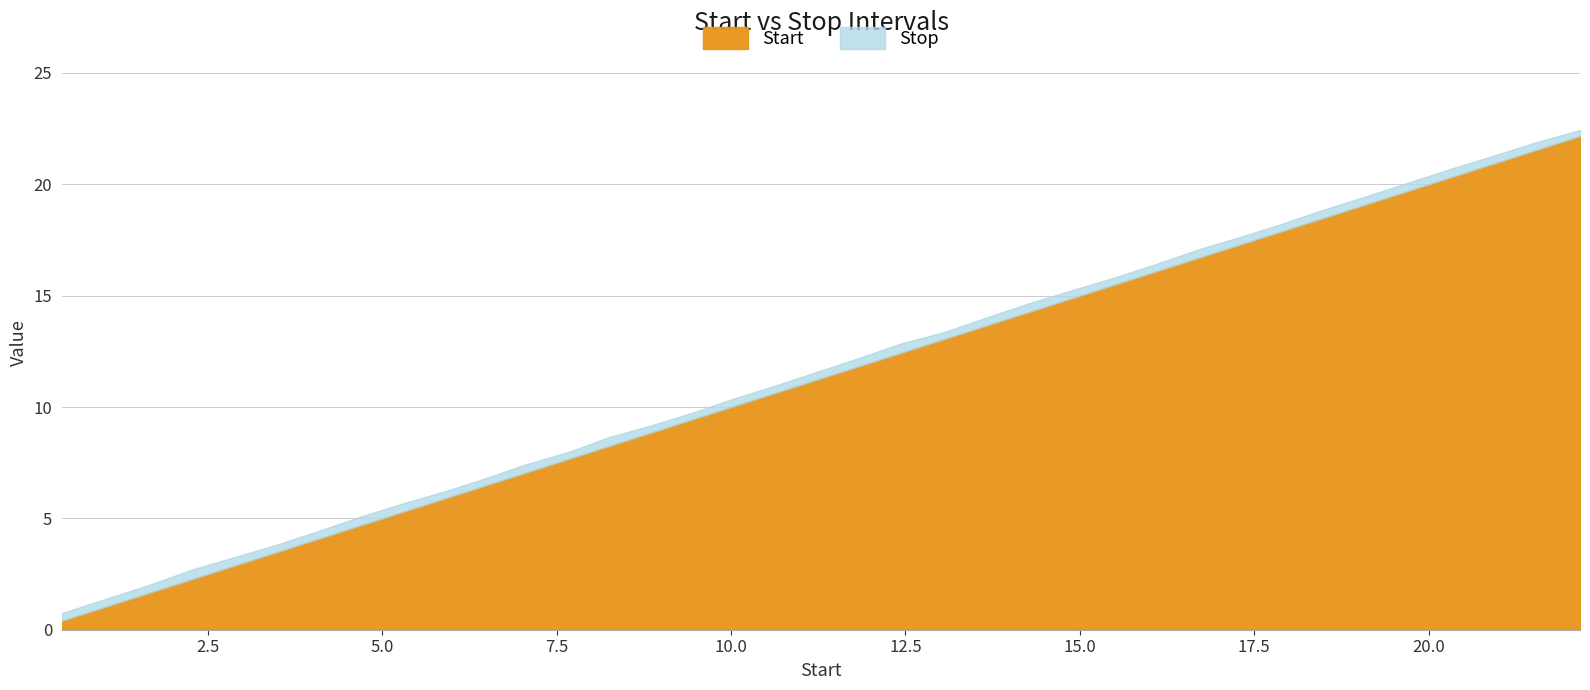

Reading right to left, extract all data points from this chart.

Start: 22.2	21.5	20.9	20.3	19.6	19.0	18.4	17.9	17.3	16.7	16.1	15.5	14.8	14.2	13.7	13.1	12.4	11.8	11.2	10.6	10.0	9.4	8.9	8.2	7.7	7.0	6.5	5.9	5.3	4.7	4.1	3.5	2.9	2.3	1.7	0.4
Stop: 22.4	21.9	21.2	20.6	20.0	19.4	18.8	18.2	17.6	17.1	16.4	15.8	15.2	14.6	14.0	13.4	12.9	12.2	11.6	11.0	10.4	9.8	9.2	8.6	8.0	7.4	6.8	6.2	5.7	5.1	4.4	3.8	3.3	2.7	2.0	0.8